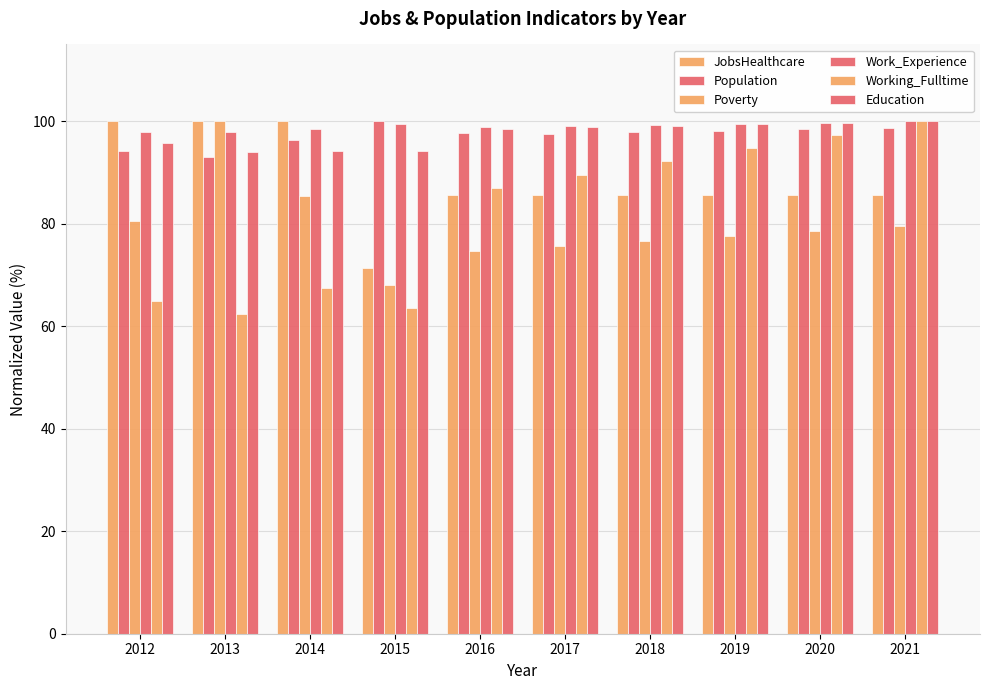

What is the difference between the maximum and minimum values in the Working_Fulltime series?

37.7